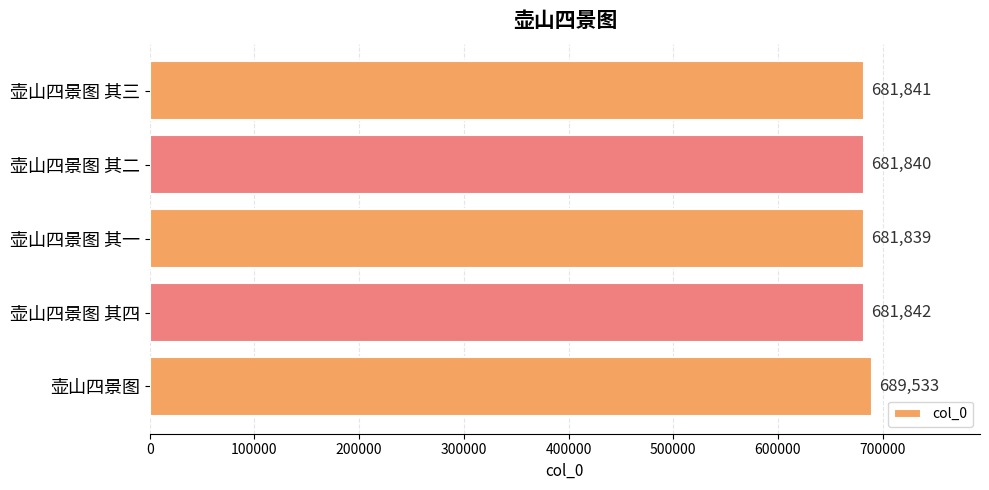

What position from the bottom is 壶山四景图 其二?

4